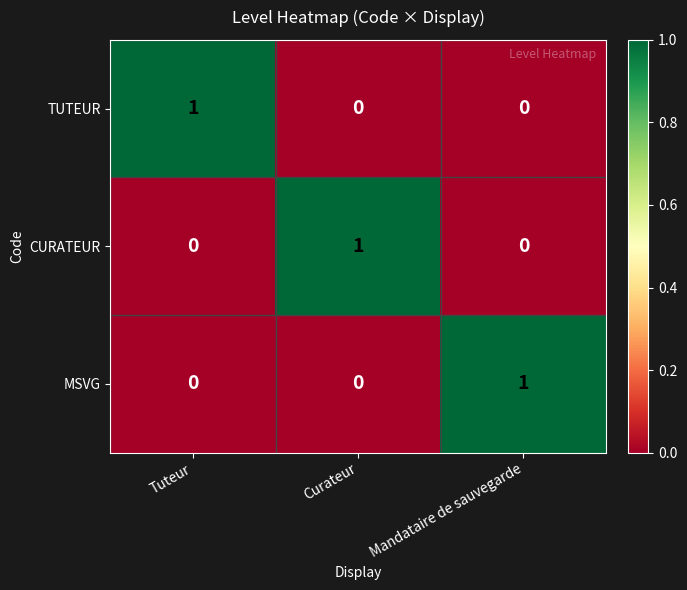

Count the TUTEUR values in the range 0 to 1.

3